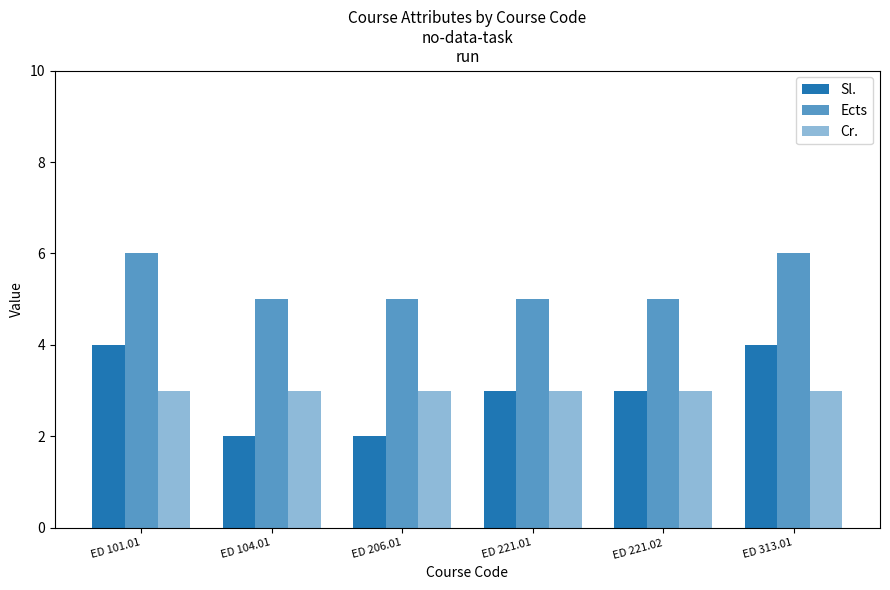

What is the approximate value of Ects at ED 101.01?

6